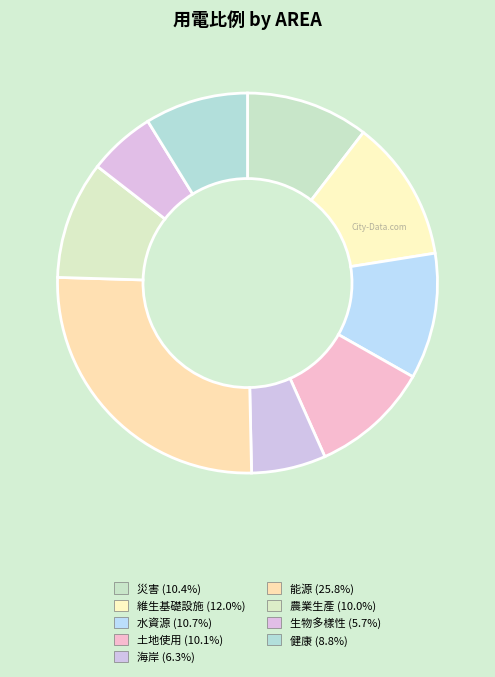

How many slices are in this pie chart?

9